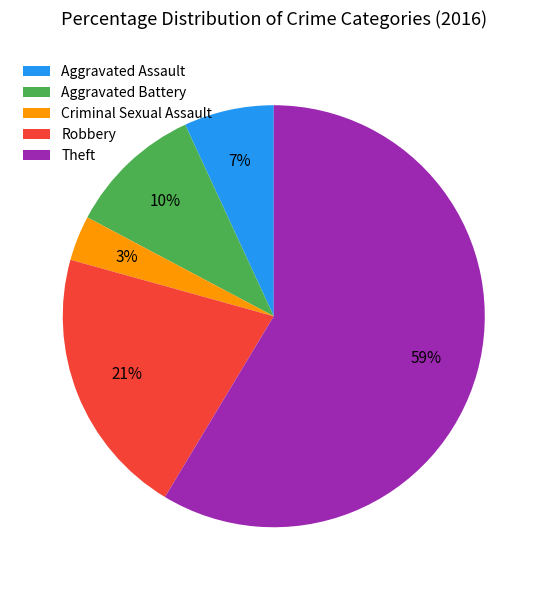

Count the number of slices in the pie.

5